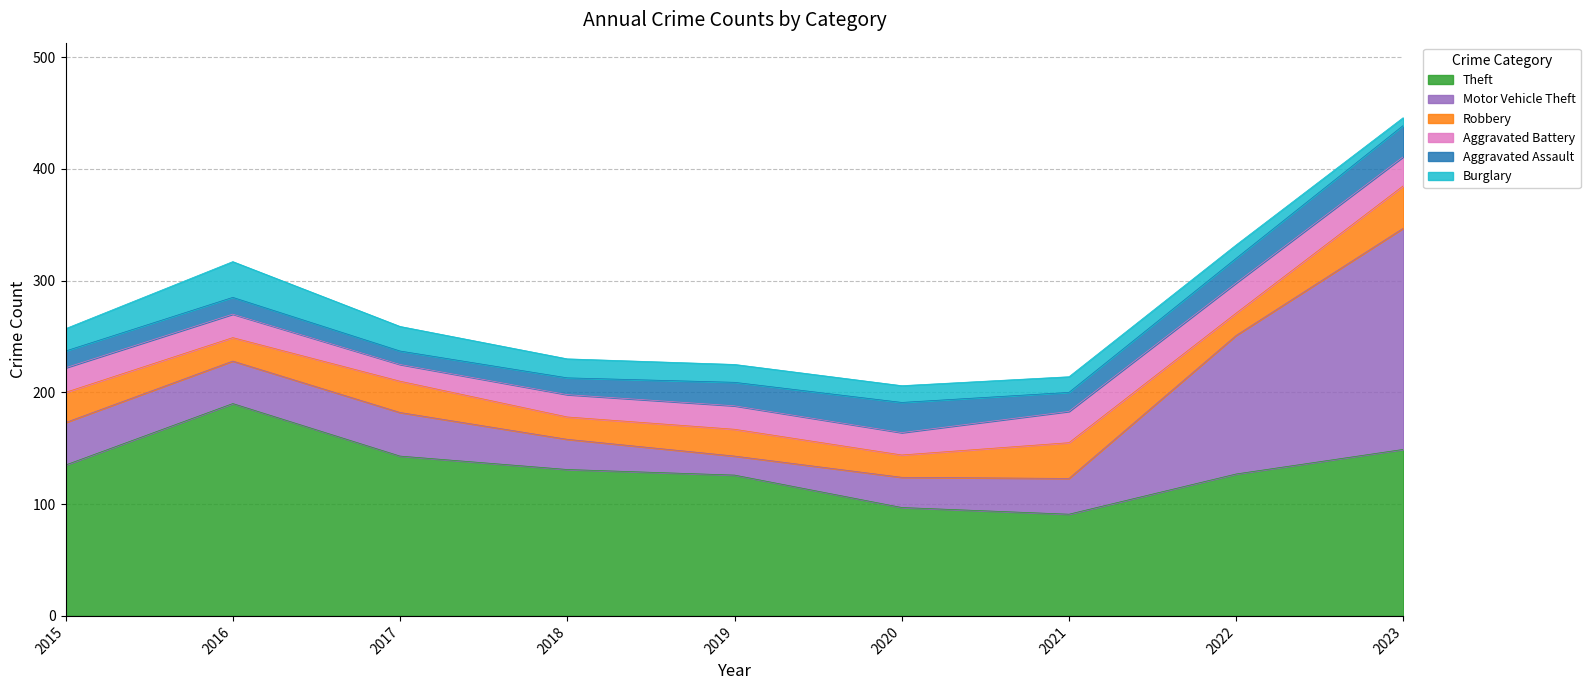

Which has a higher value, 2017 or 2020?

2017